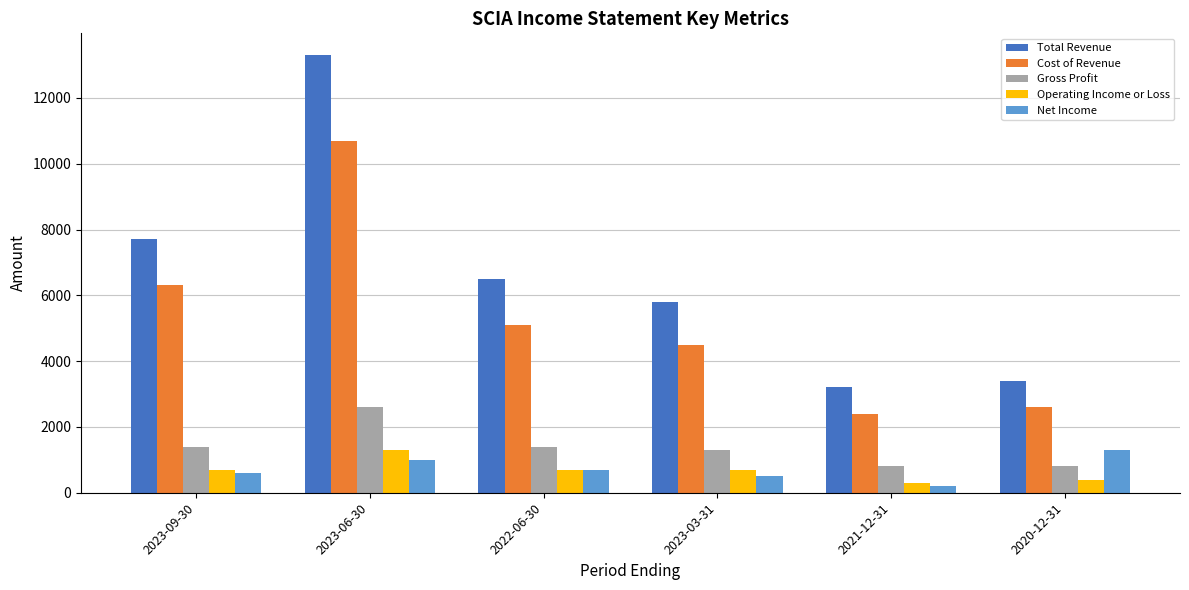

What is the difference between the maximum and minimum values in the Net Income series?

1100